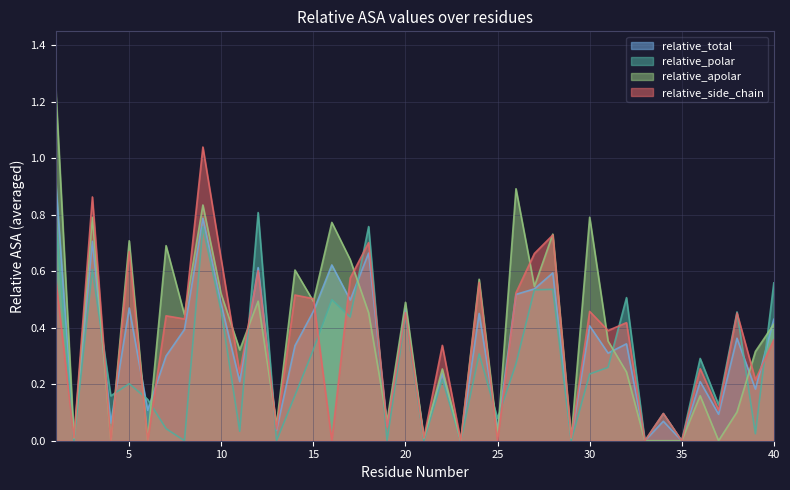

How many distinct data groups are displayed?

4